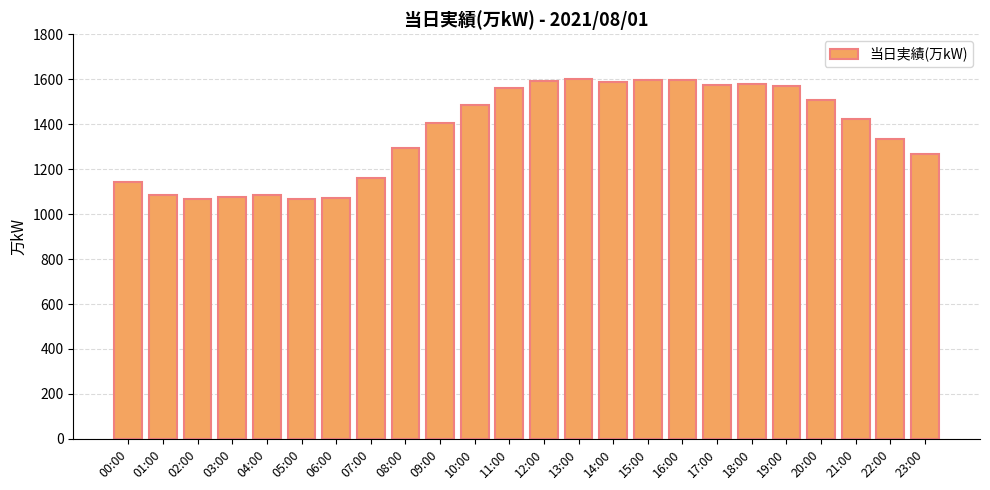

What is the label of the 13th bar from the right?

11:00